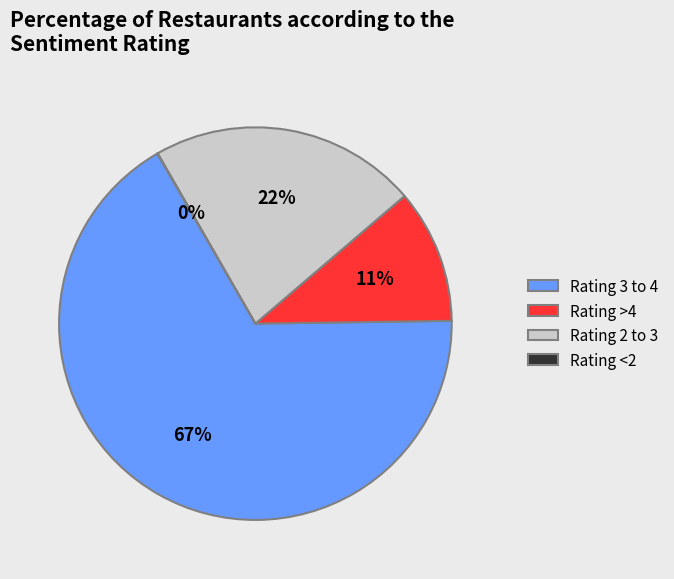

Is there a majority slice in this chart?

Yes